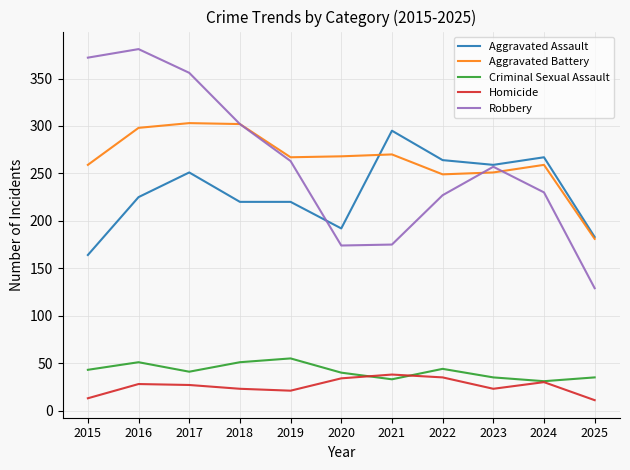

Is the value of Criminal Sexual Assault at 2024 greater than the value of Aggravated Battery at 2020?

No